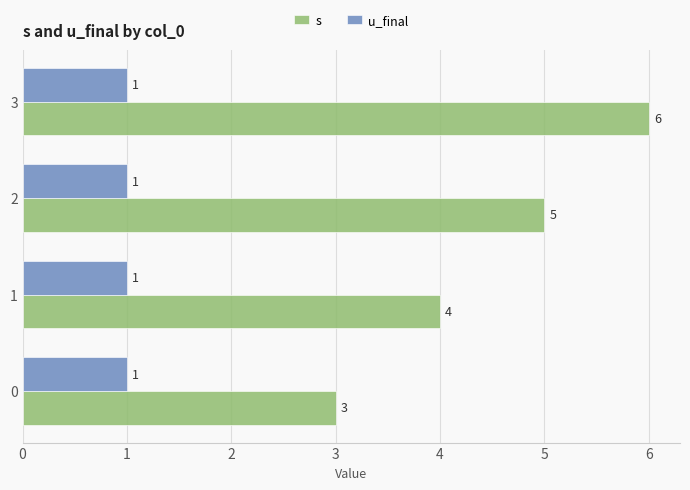

Count the number of data series in this chart.

2